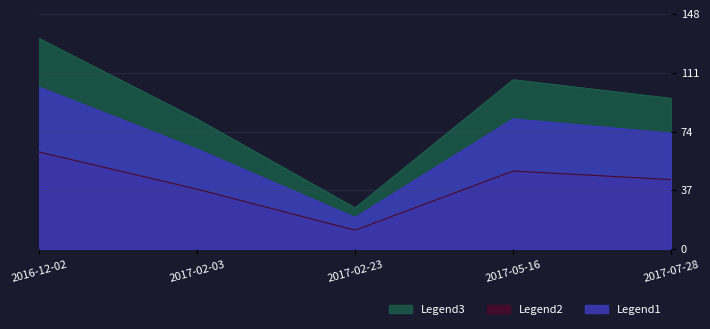

Does the chart display data point markers on the line(s)?

No